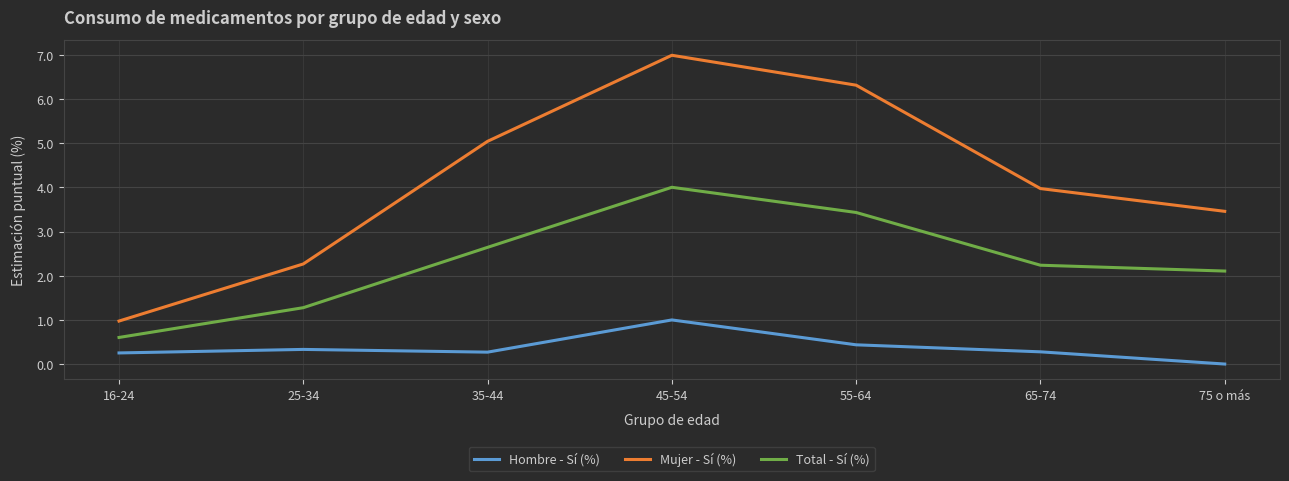

Reading right to left, extract all data points from this chart.

Hombre - Sí (%): 0.0	0.3	0.4	1.0	0.3	0.3	0.3
Mujer - Sí (%): 3.5	4.0	6.3	7.0	5.0	2.3	1.0
Total - Sí (%): 2.1	2.2	3.4	4.0	2.6	1.3	0.6